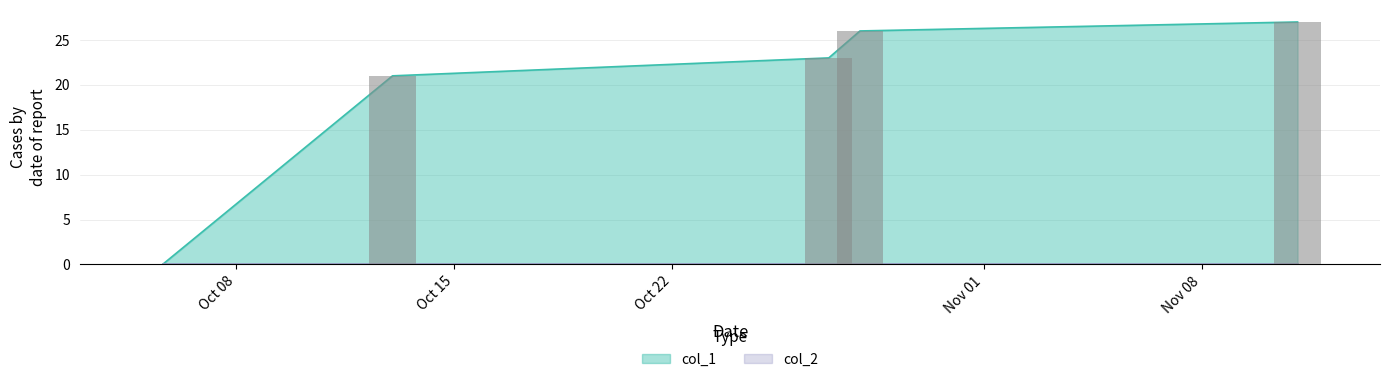

What position from the left is Nov 08?

5